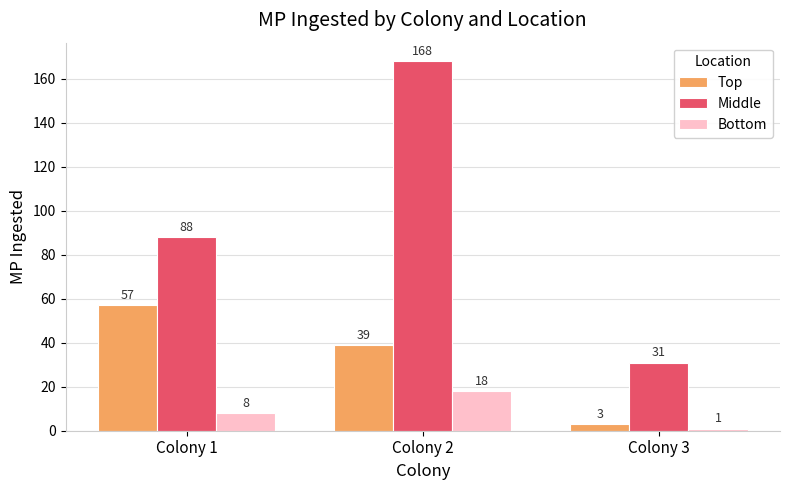

Does the chart contain stacked bars?

No